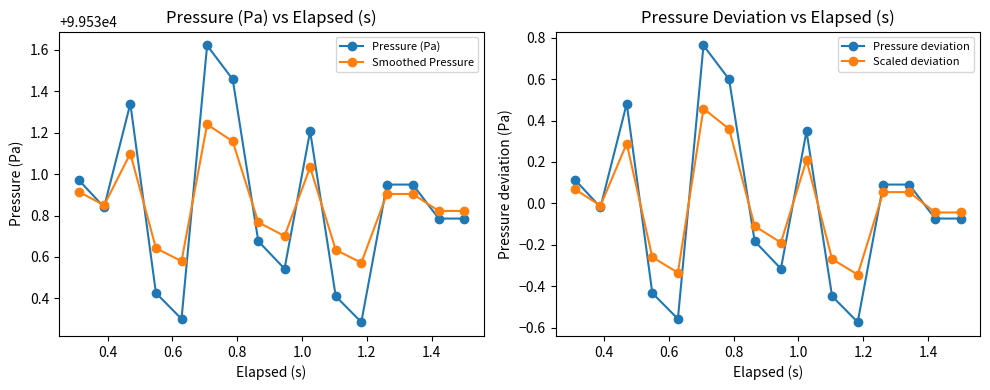

True or false: Pressure (Pa) has more than 2 points higher than both neighbors.

True